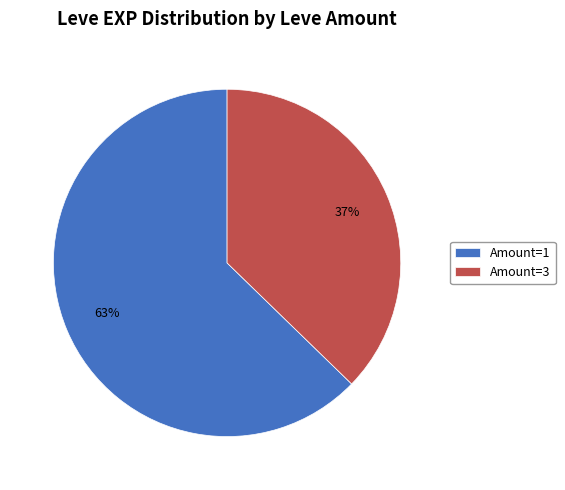

Between Amount=1 and Amount=3, which is larger?

Amount=1